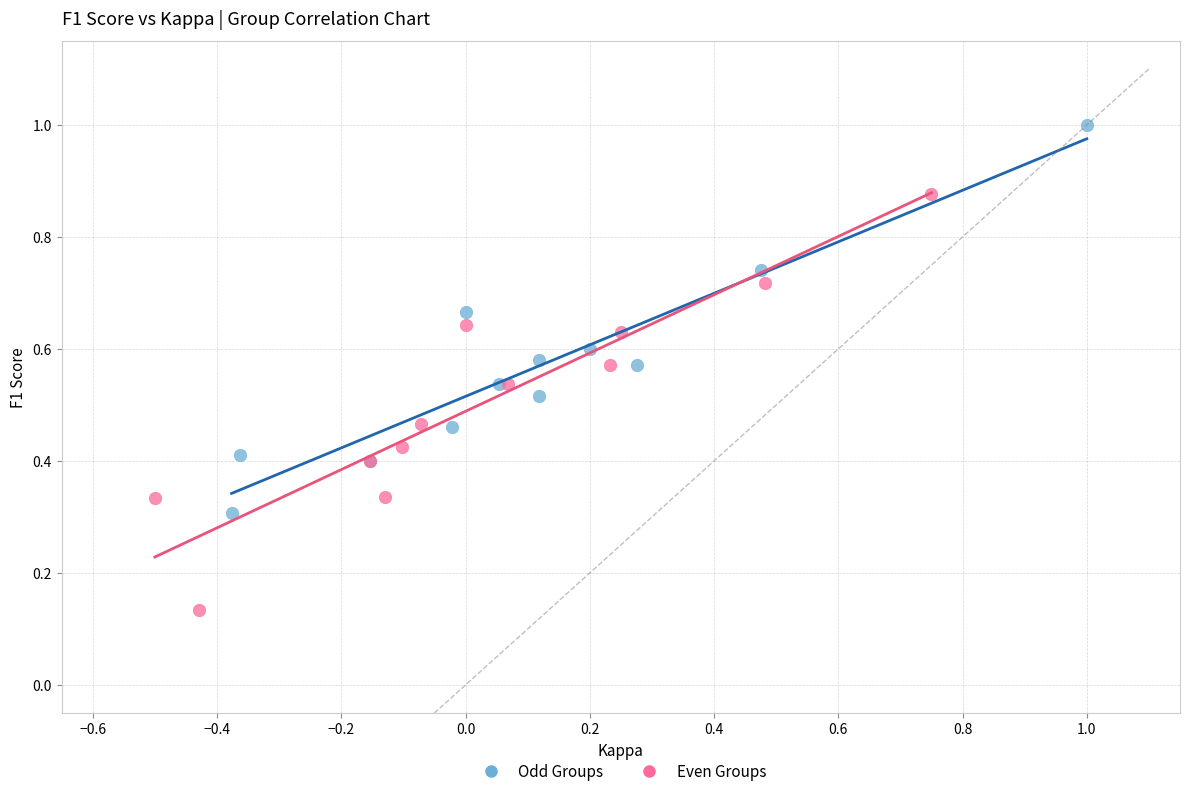

Which series contains the highest Y value?

Odd Groups